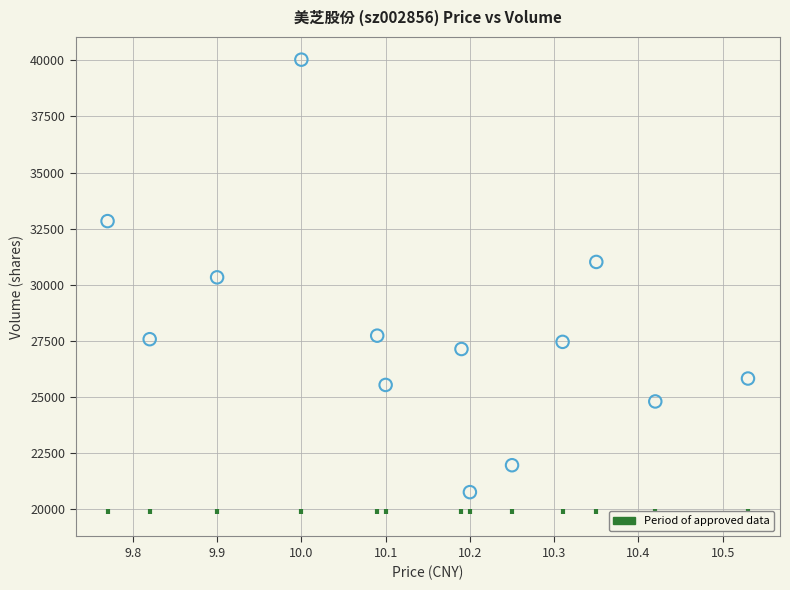

What is the range of Y values (max minus min)?

19300